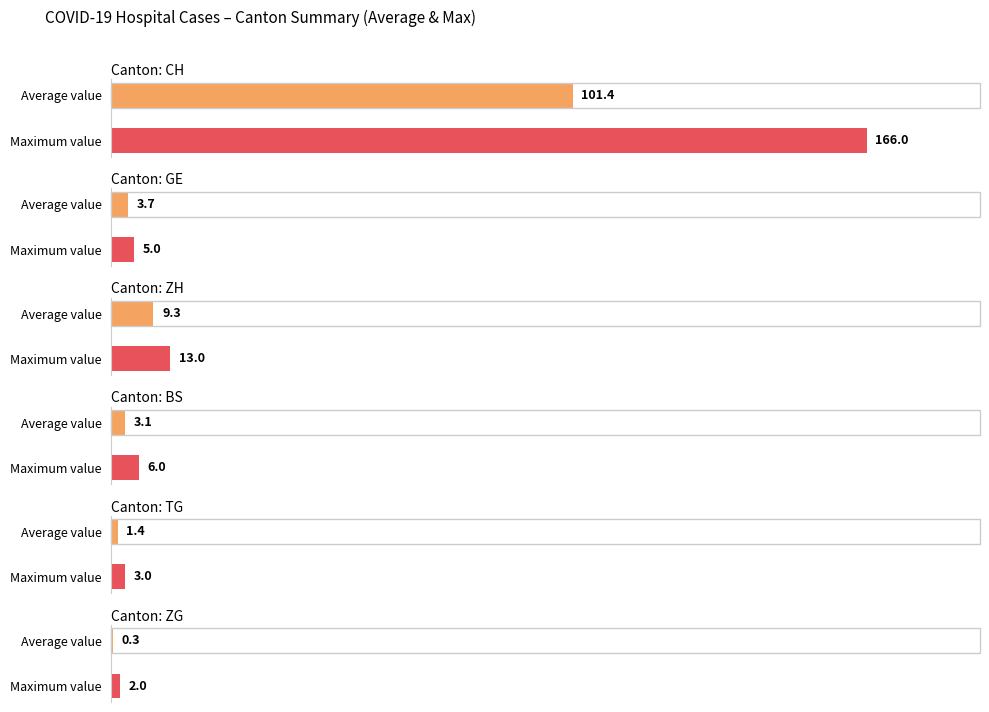

Which series has the largest range (max minus min)?

CH